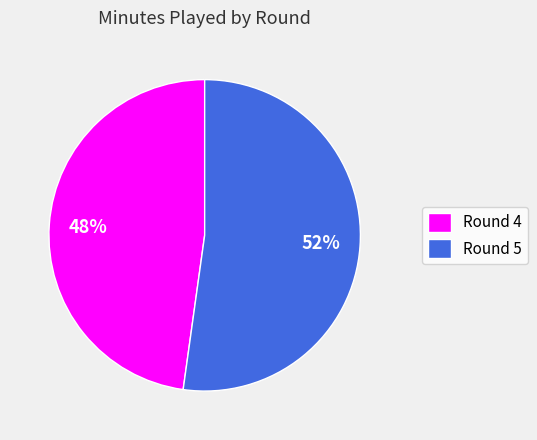

Is the sum of Round 5 and Round 4 greater than half?

Yes